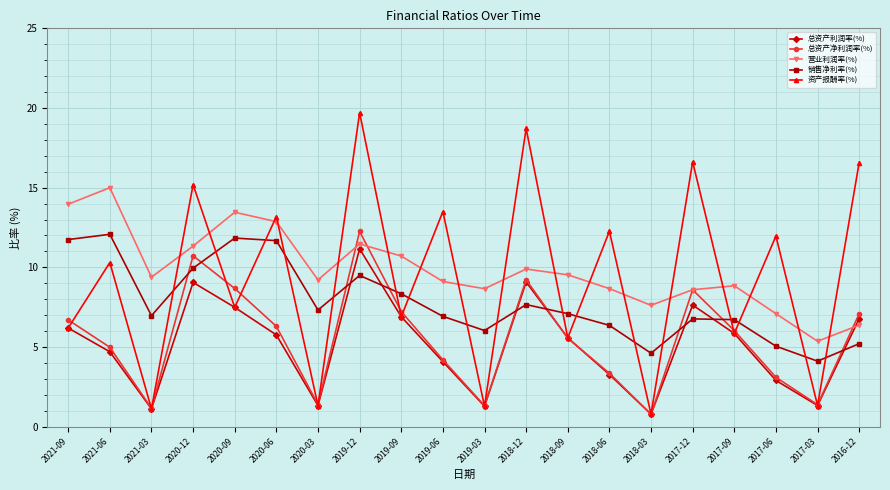

Where do 销售净利率(%) and 资产报酬率(%) first cross each other?

2021-03 and 2020-12